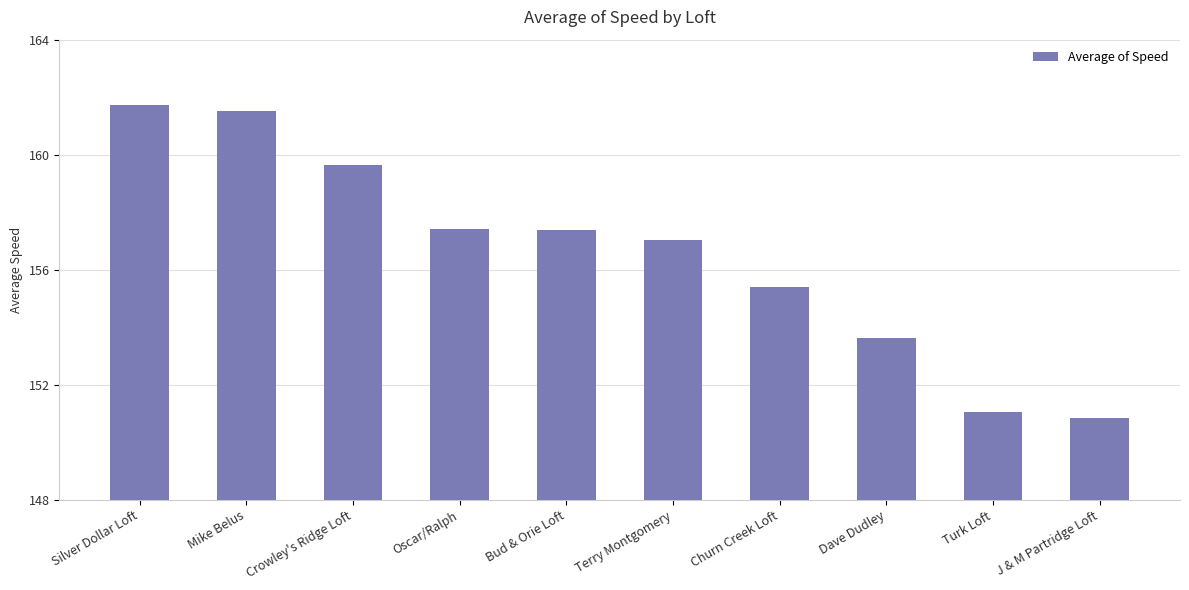

Approximately how many times larger is the value at Terry Montgomery compared to Bud & Orie Loft?

1.0